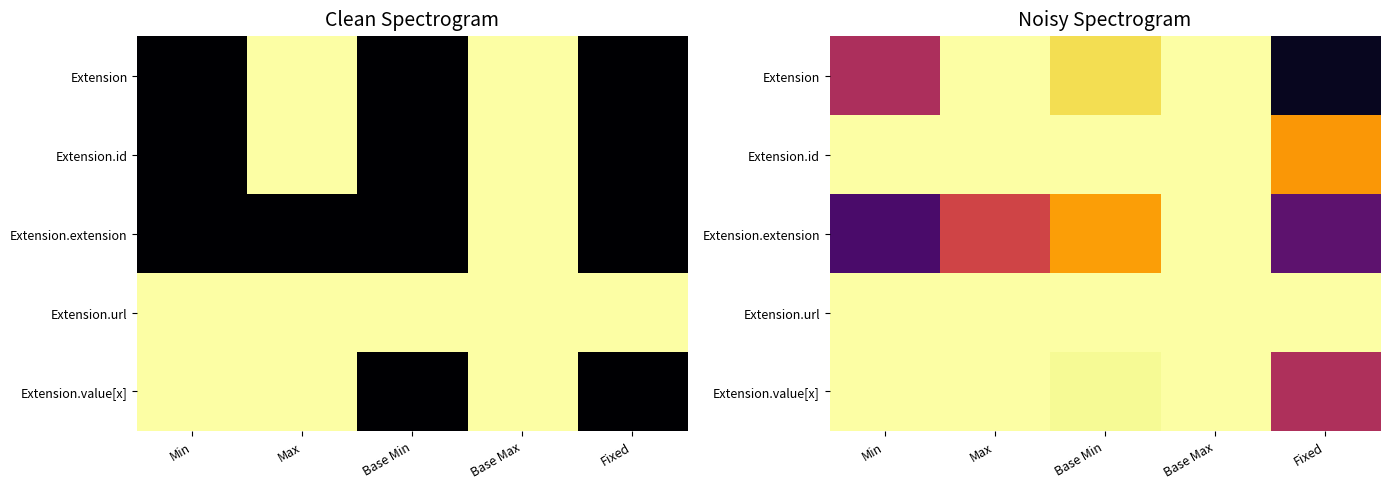

How many categories are shown in the chart?

5